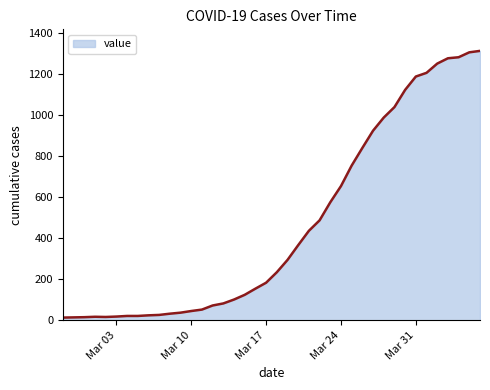

What is the difference between the maximum and minimum values?

1300